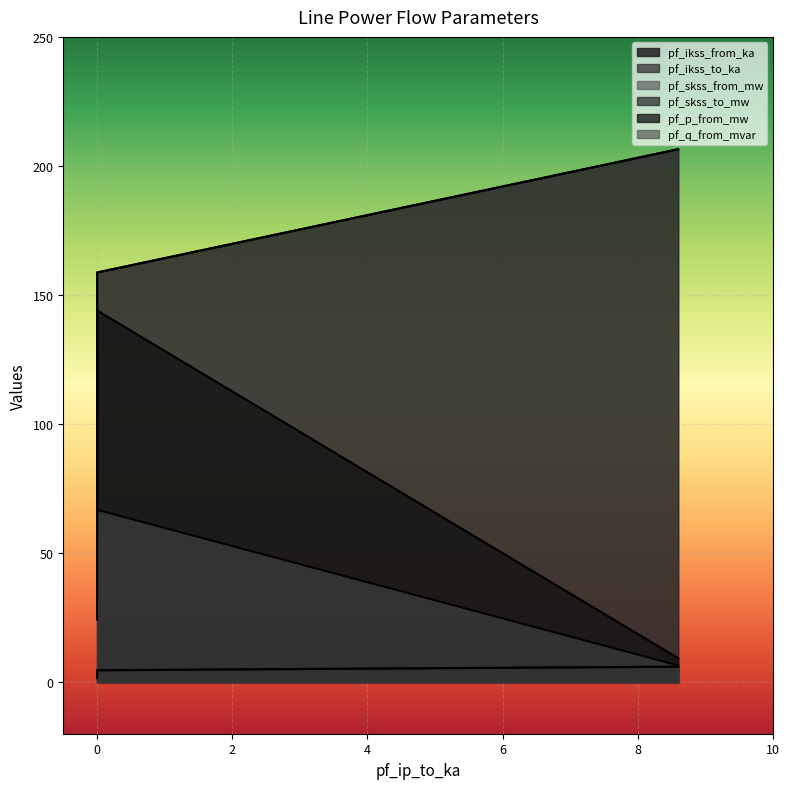

Between Line_0 and Line_2, which series saw the biggest shift?

pf_p_from_mw